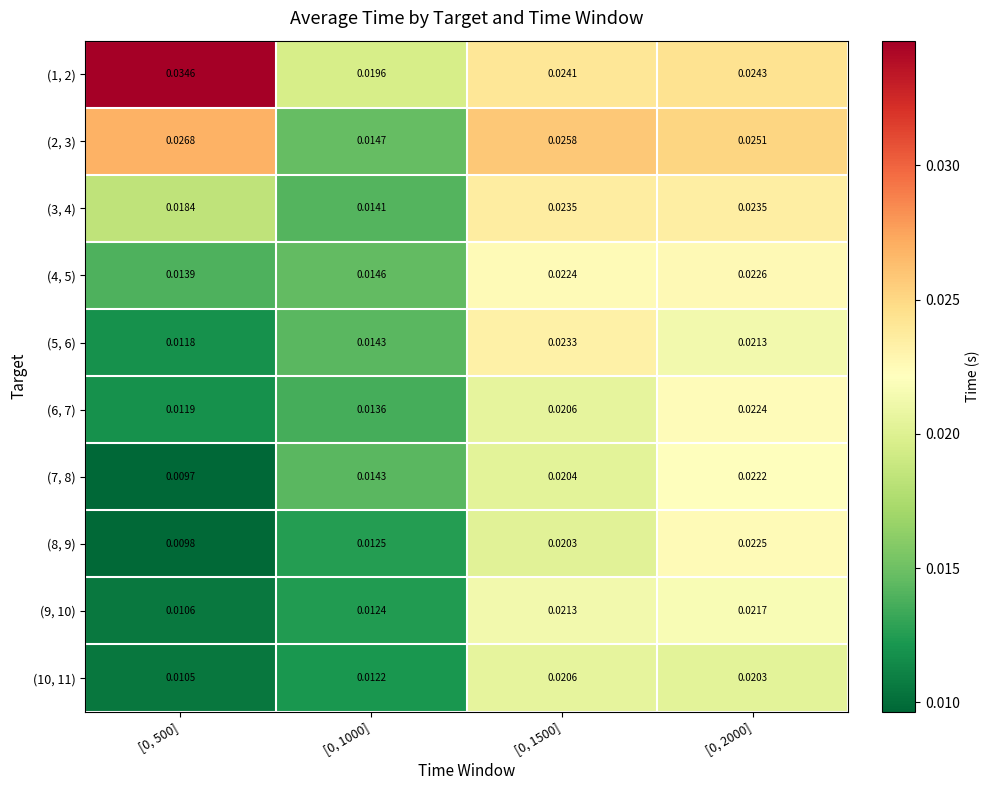

How many distinct data groups are displayed?

10